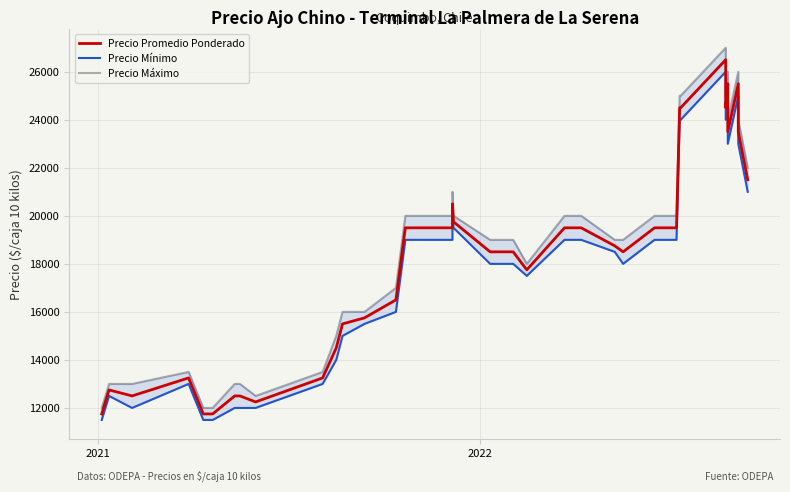

What is the difference between the maximum and minimum values in the Precio Mínimo series?

14500